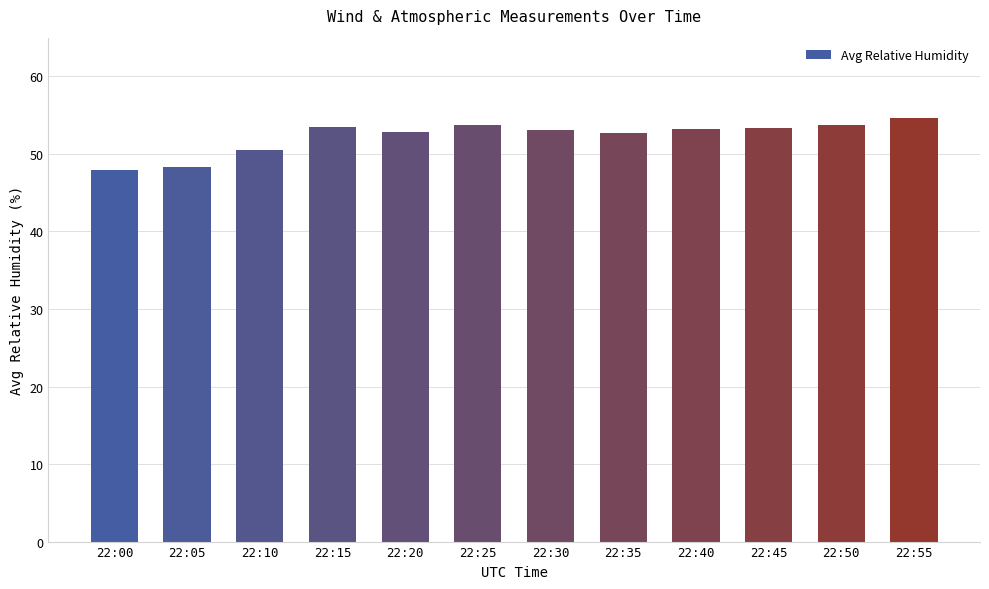

What is the maximum value shown in the chart?

54.6